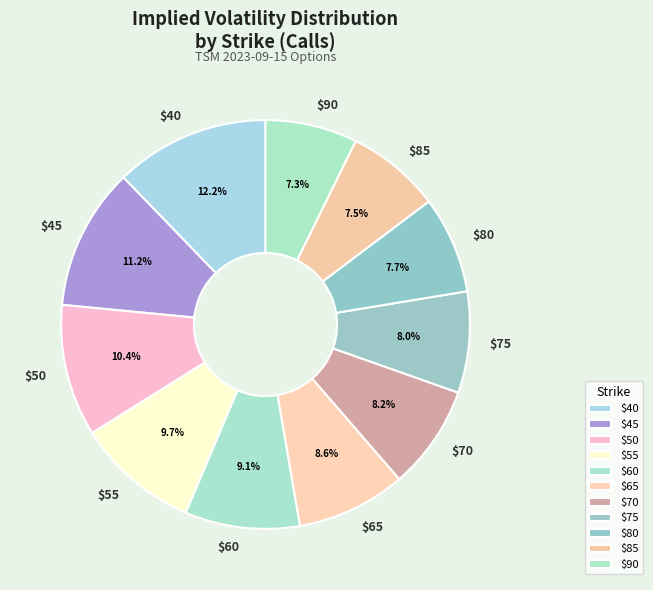

How many segments does this pie chart have?

11